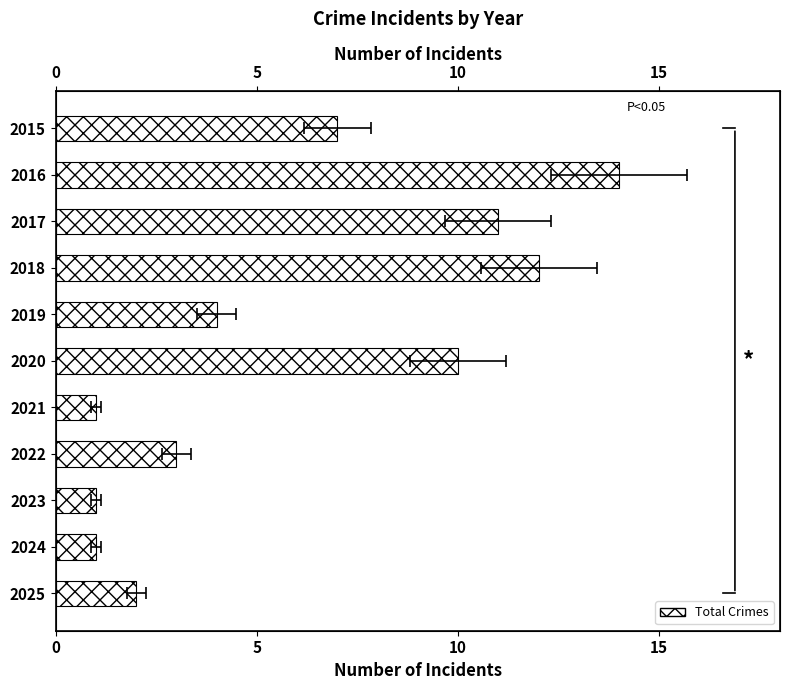

The value at 2020 is 14. True or false?

False